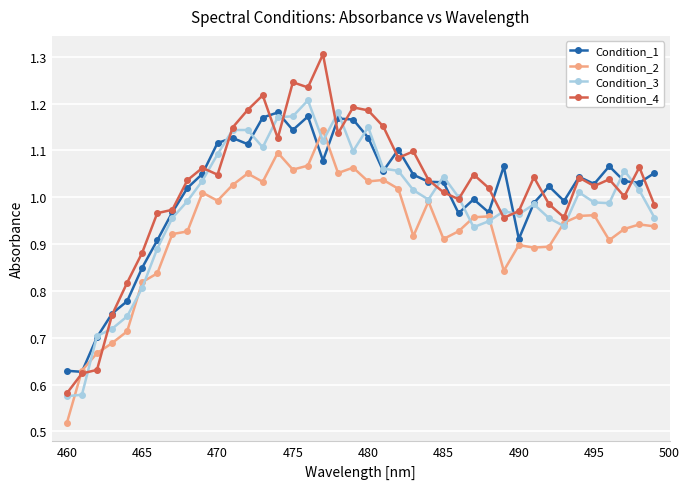

True or false: Condition_3 has more than 1 interior local peaks.

True